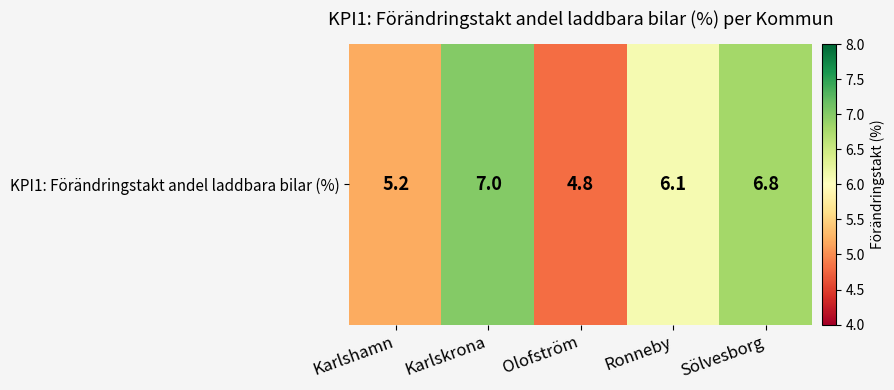

True or false: the data shows 11.2 at Sölvesborg.

False